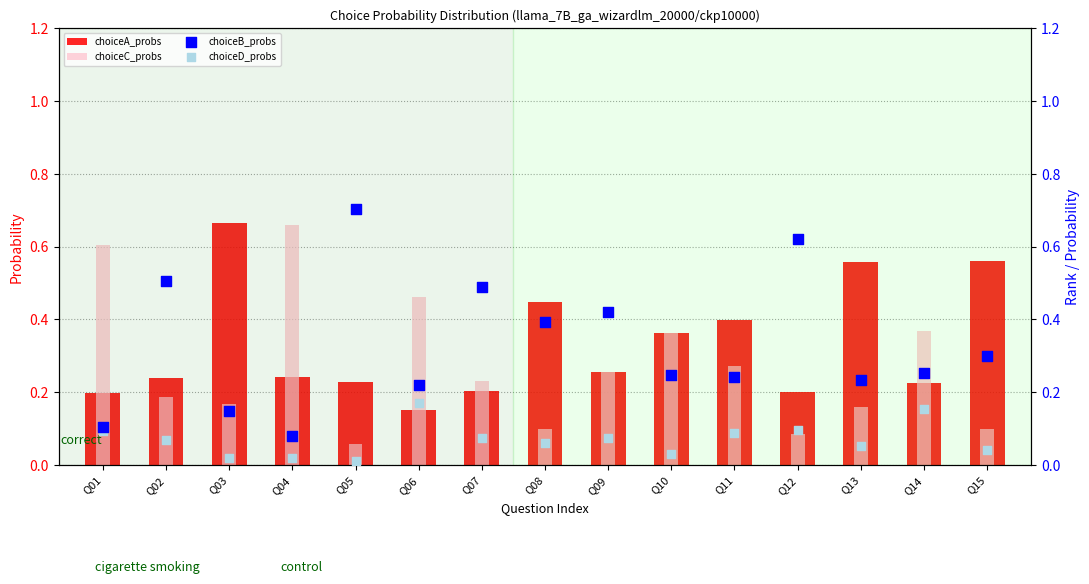

Which series reaches the maximum Y coordinate?

choiceB_probs